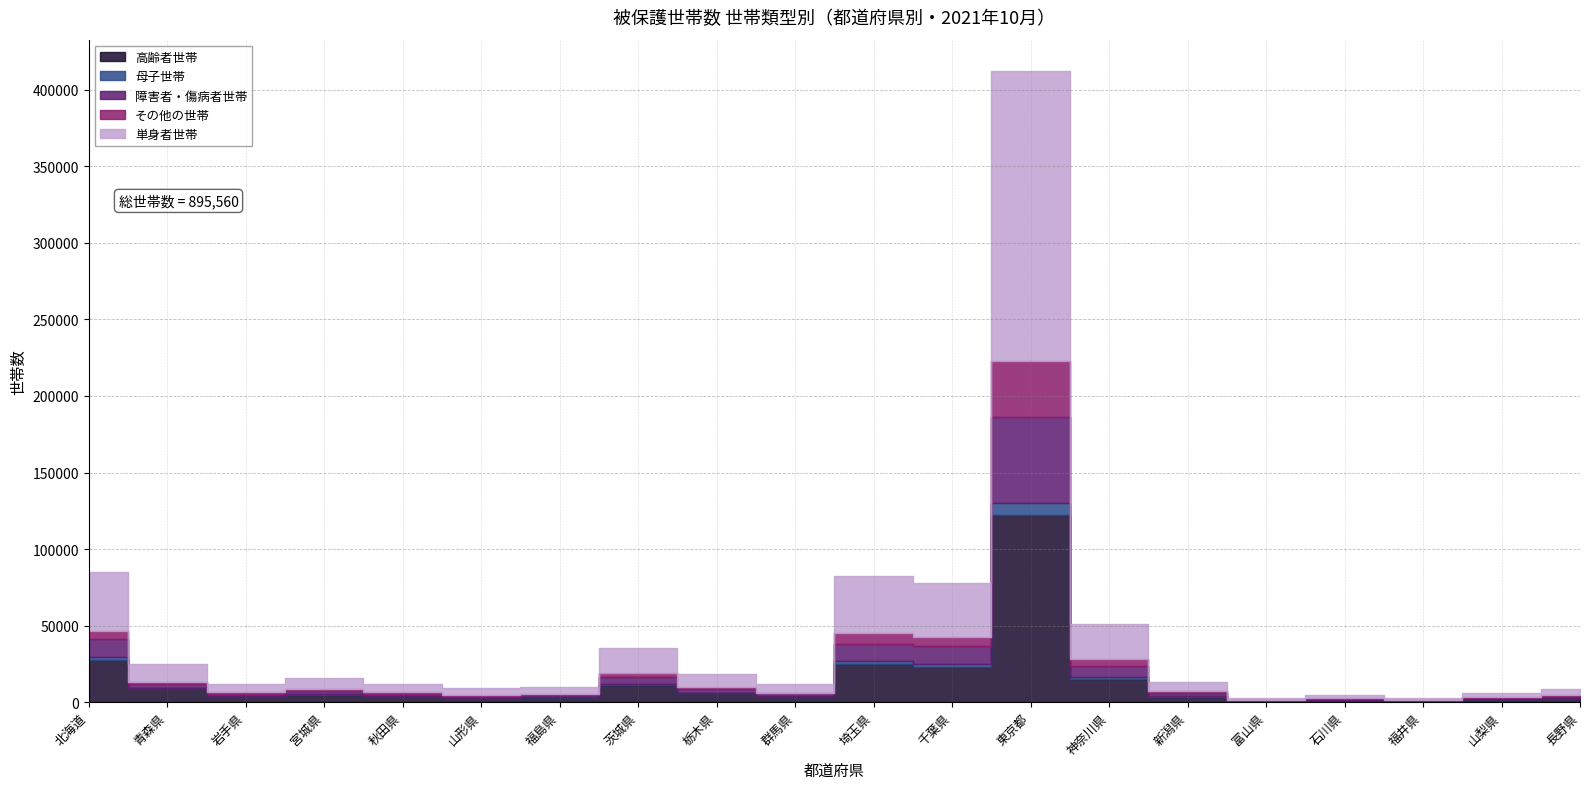

Is the value of 単身者世帯 at 東京都 greater than the value of 母子世帯 at 新潟県?

Yes